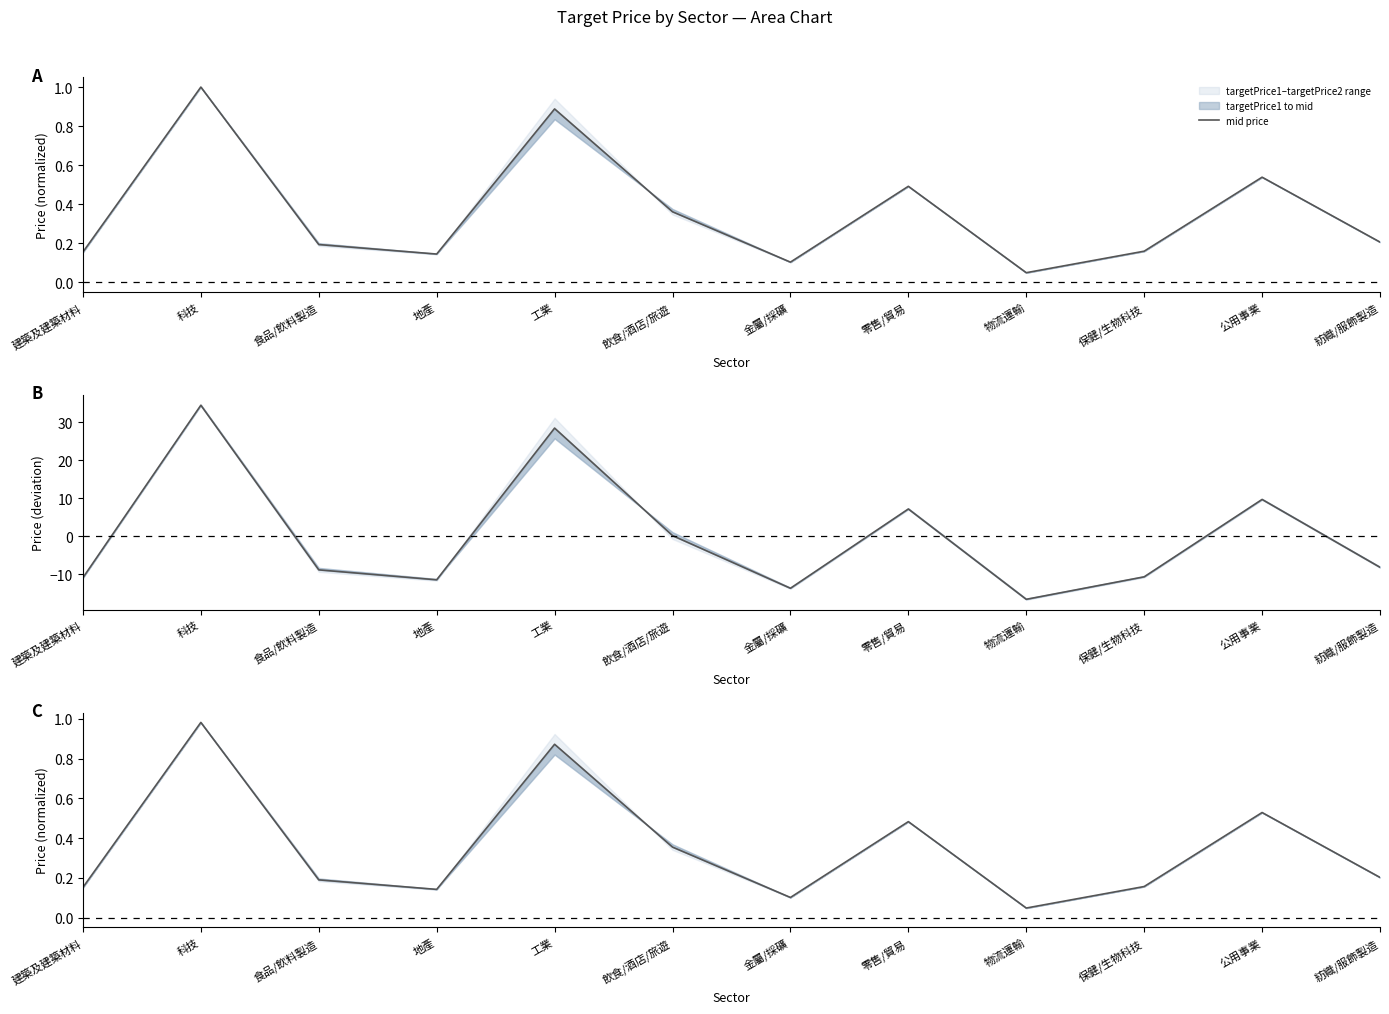

Rank the categories by value from highest to lowest.

科技, 工業, 公用事業, 零售/貿易, 飲食/酒店/旅遊, 紡織/服飾製造, 食品/飲料製造, 保健/生物科技, 建築及建築材料, 地產, 金屬/採礦, 物流運輸